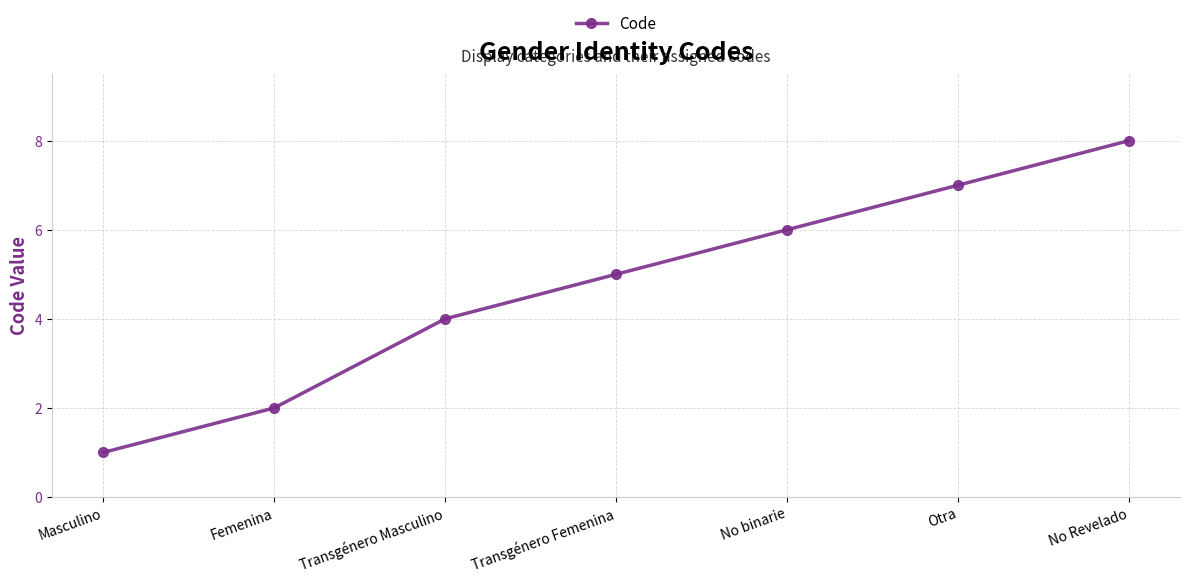

Rank the categories by value from lowest to highest.

Masculino, Femenina, Transgénero Masculino, Transgénero Femenina, No binarie, Otra, No Revelado